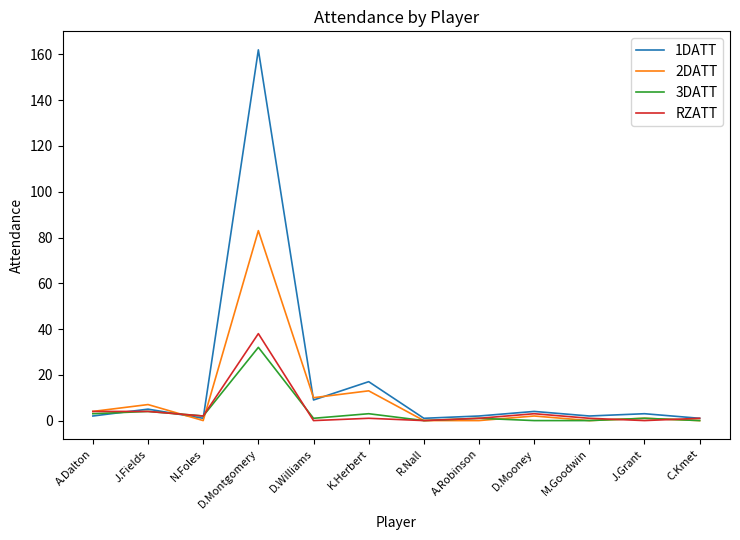

At which category does RZATT reach its first local valley?

N.Foles